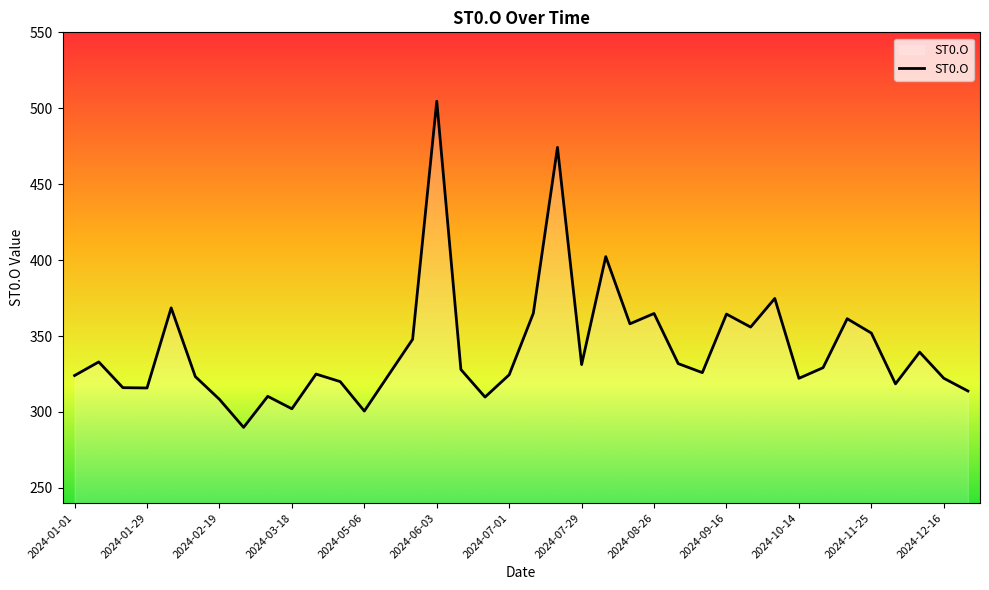

What is the minimum value shown in the chart?

289.9